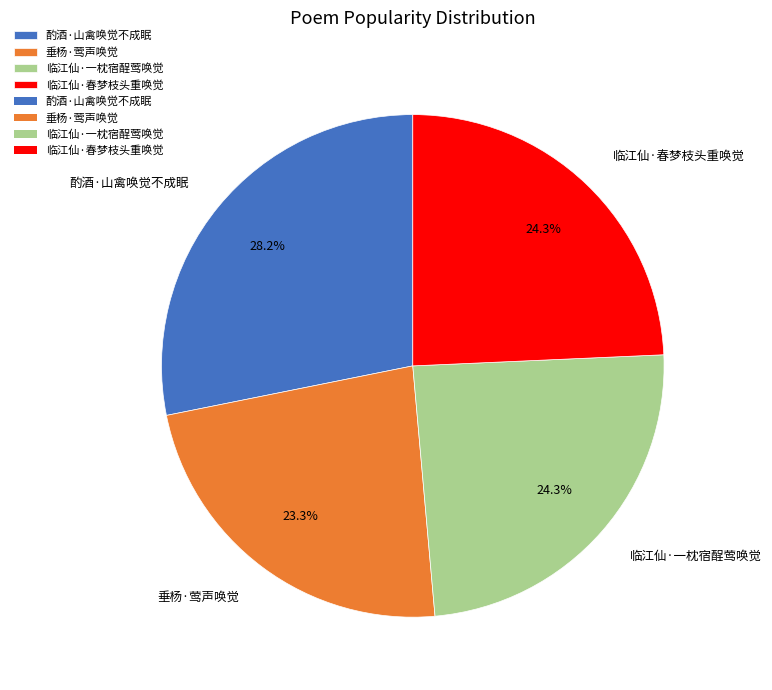

What is the largest slice in the pie chart?

酌酒·山禽唤觉不成眠